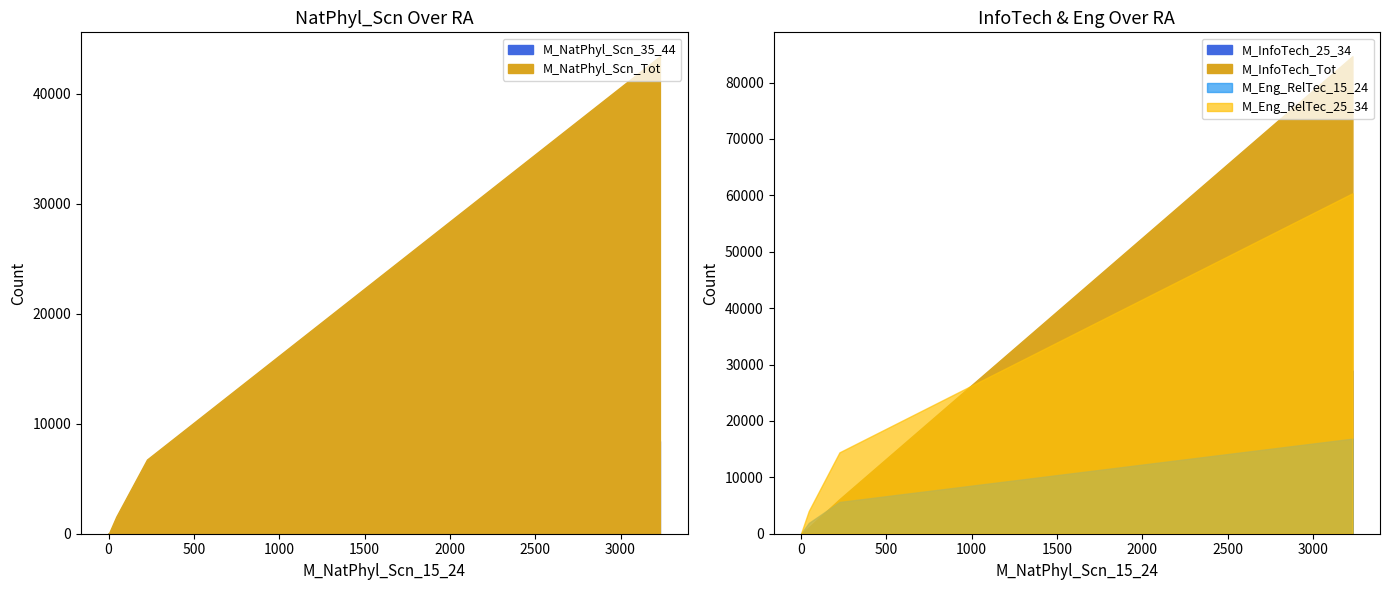

True or false: M_Eng_RelTec_25_34 and M_InfoTech_25_34 intersect in this chart.

False